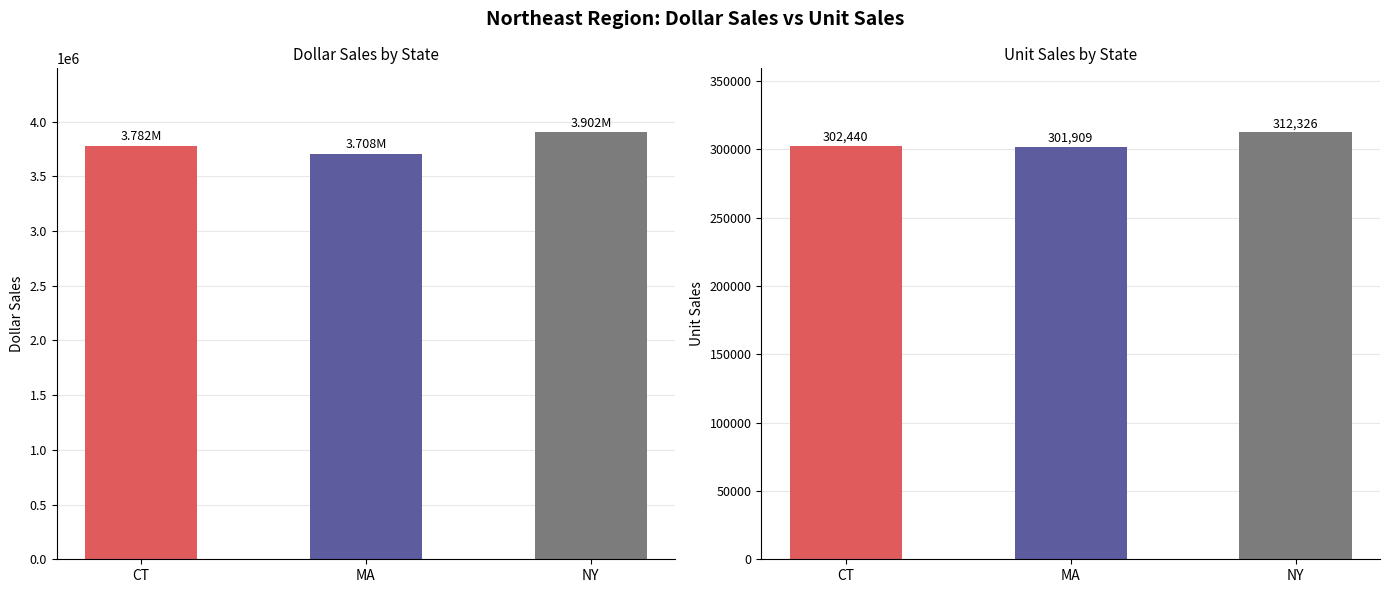

Which series has the widest spread of values?

Dollar Sales